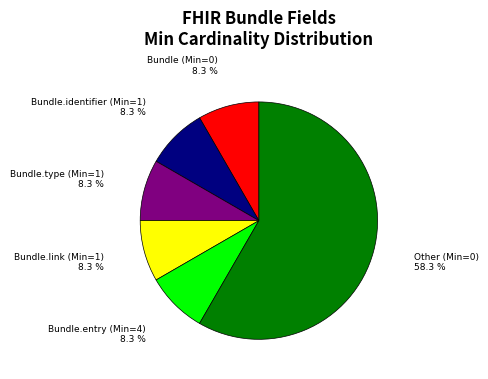

Is there a majority slice in this chart?

Yes